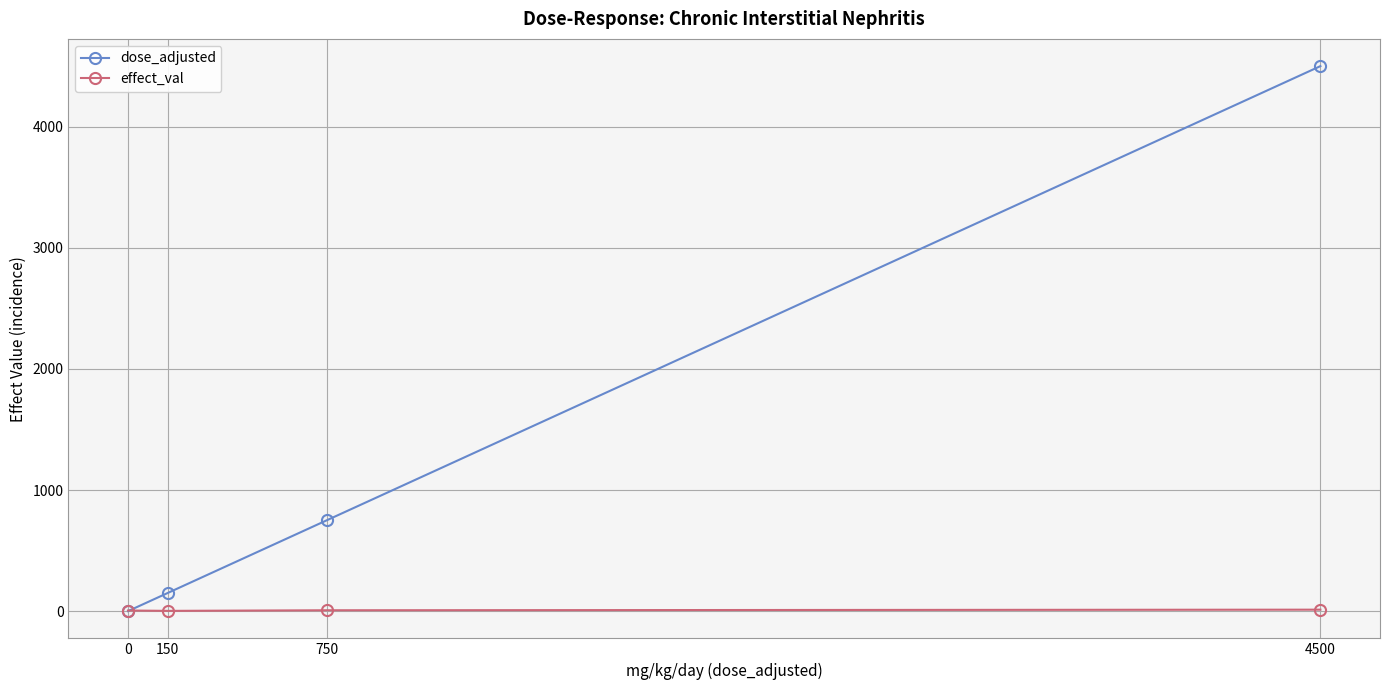

How many lines are shown in the chart?

2